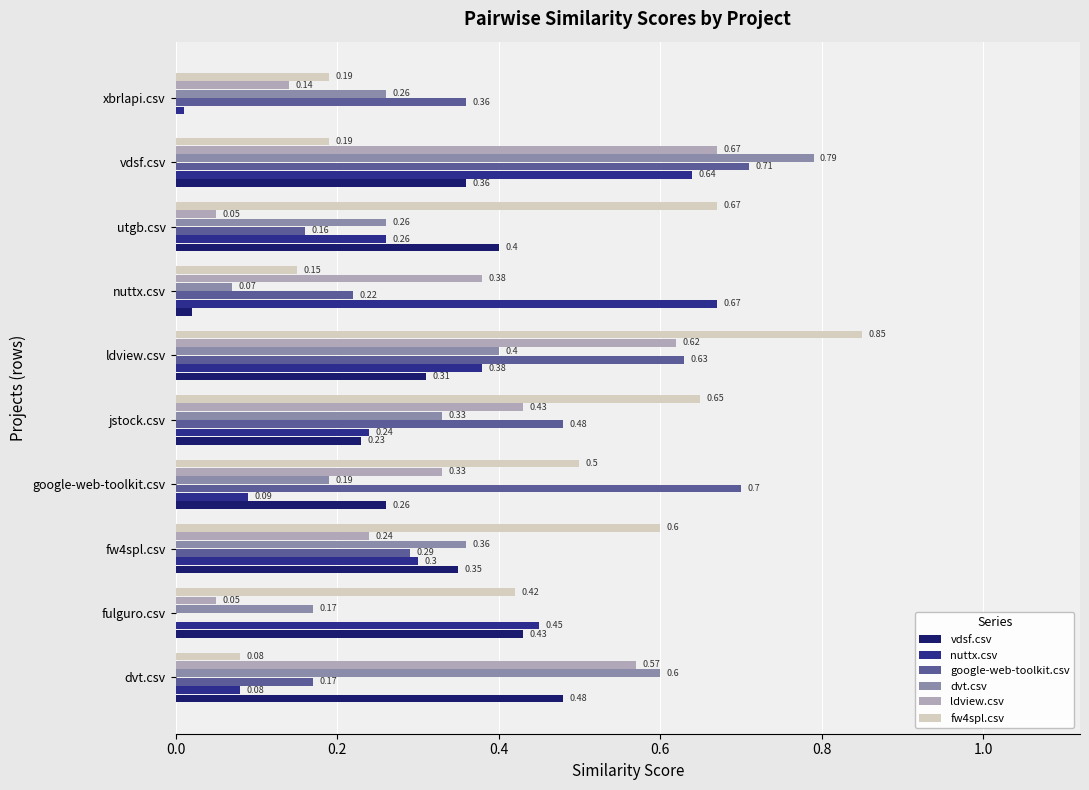

At which label does nuttx.csv reach its peak?

nuttx.csv